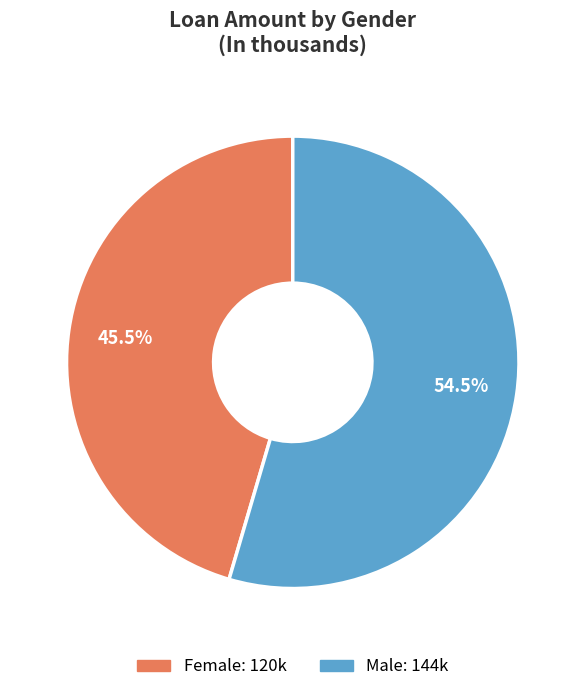

Do Male and Female together represent more than half of the pie?

Yes